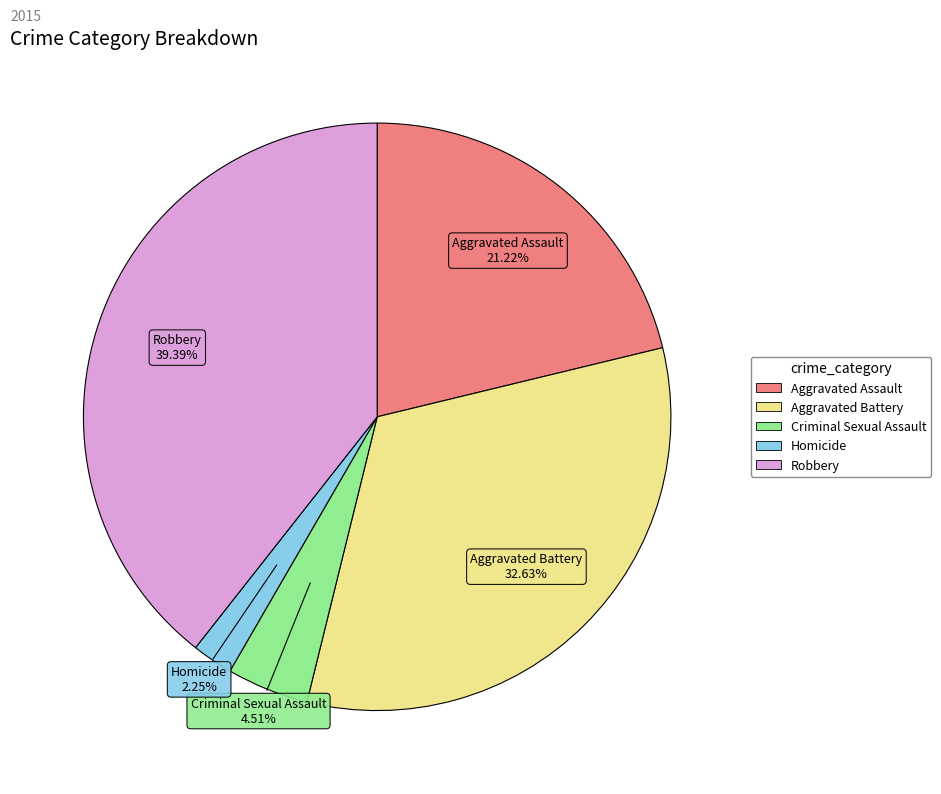

To the nearest percent, what portion does Criminal Sexual Assault represent?

5%